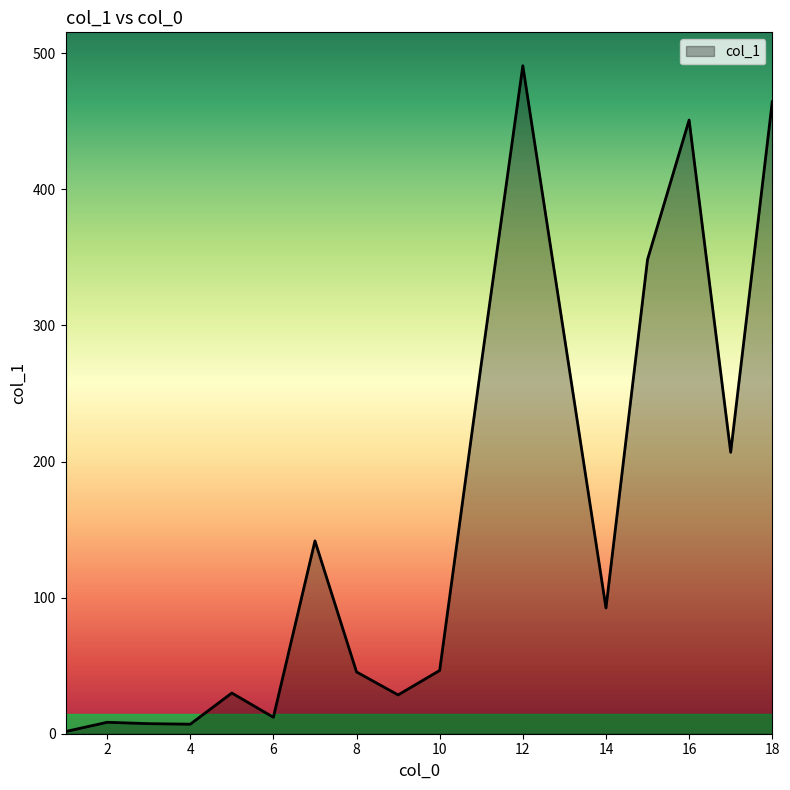

What is the maximum value shown in the chart?

490.9